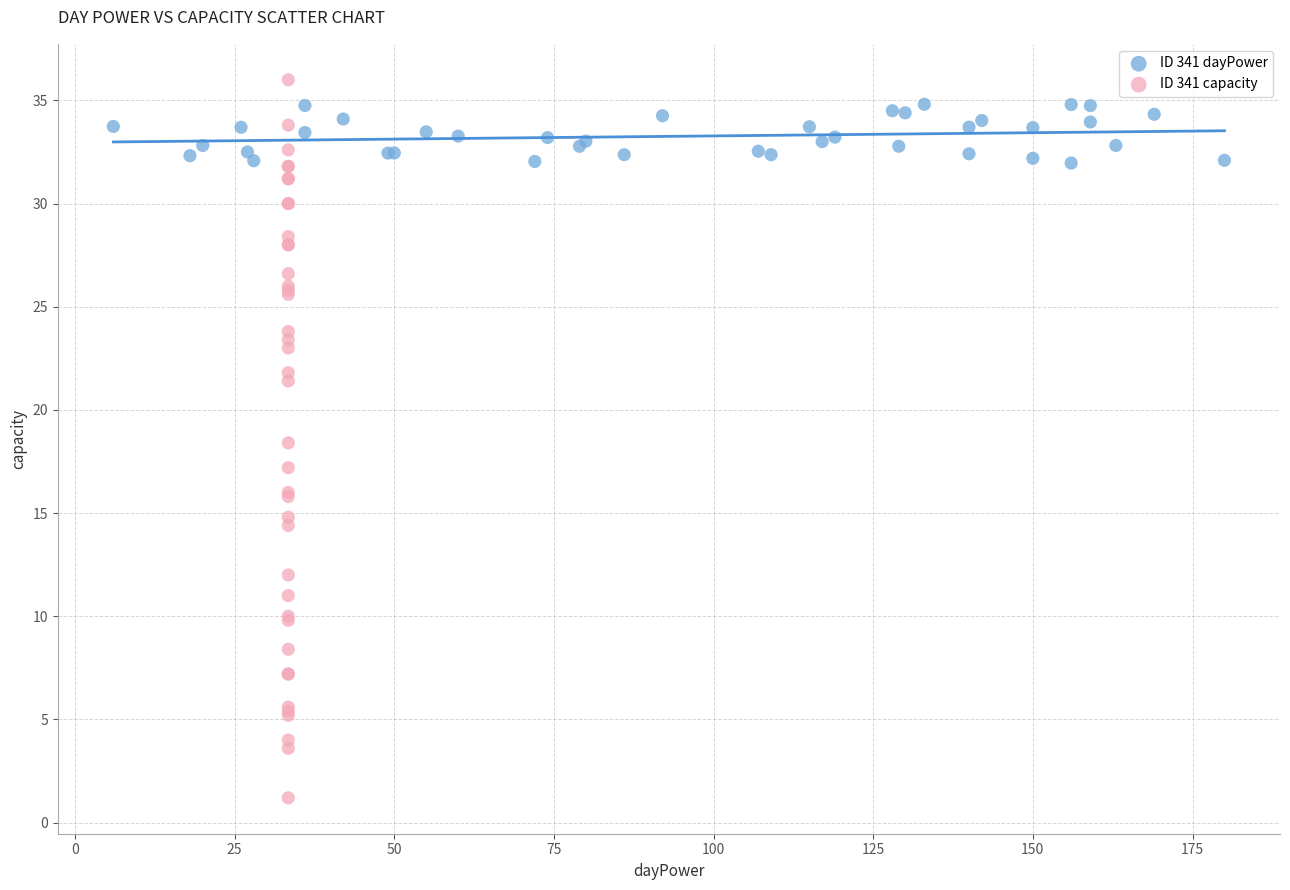

Which series has the widest spread of Y values?

ID 341 capacity